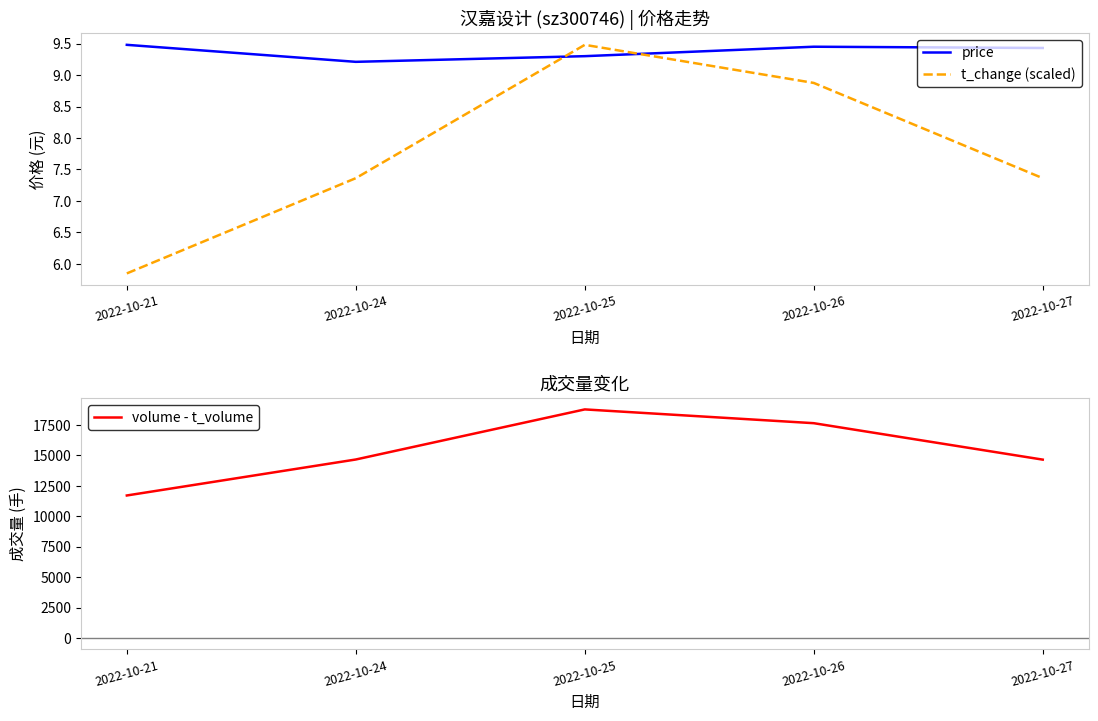

What is the average value of the volume - t_volume series?

15489